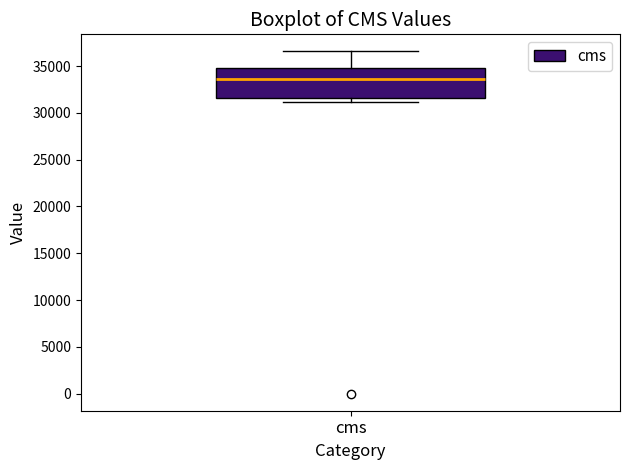

Where is the upper edge of the box for cms on the y-axis? The values are not printed on the chart, so give them approximately, as read against the axis.

35000